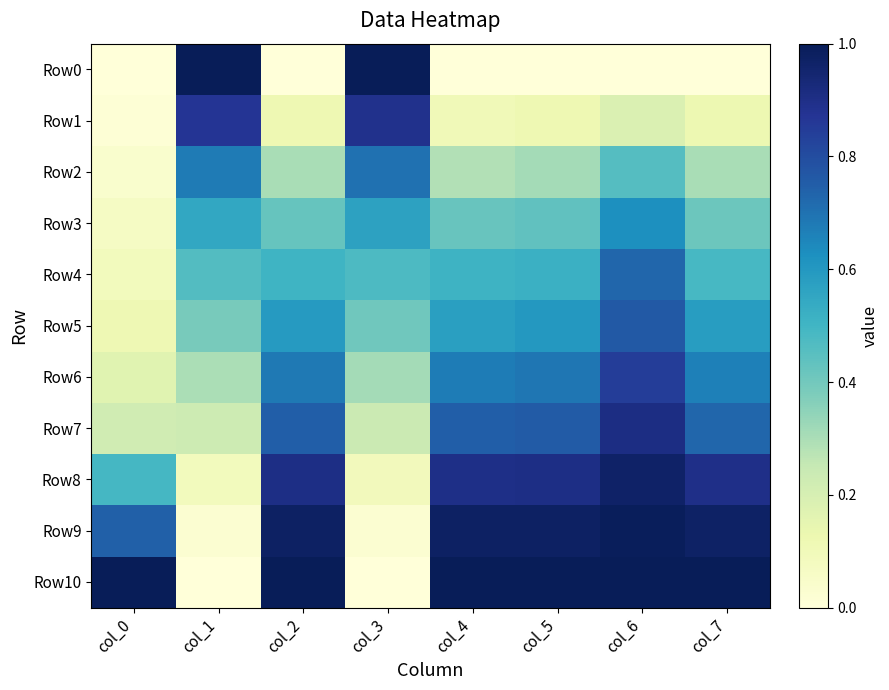

Between col_3 and col_6, which series saw the biggest shift?

Row10